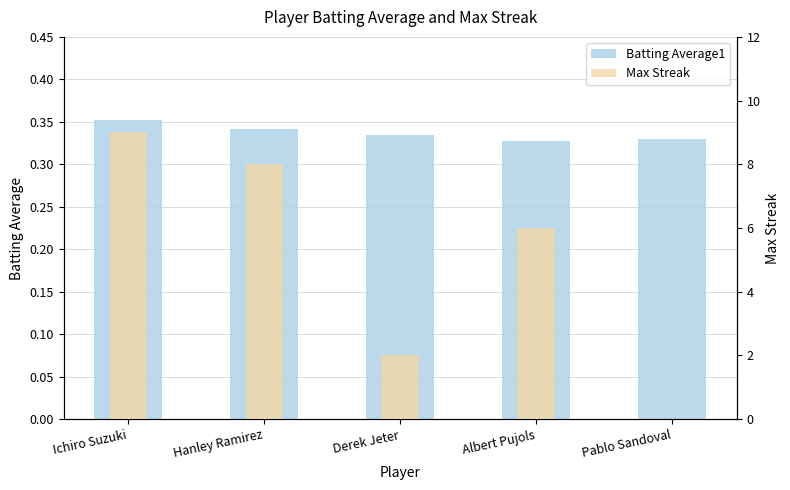

What is the greatest value displayed?

9.0